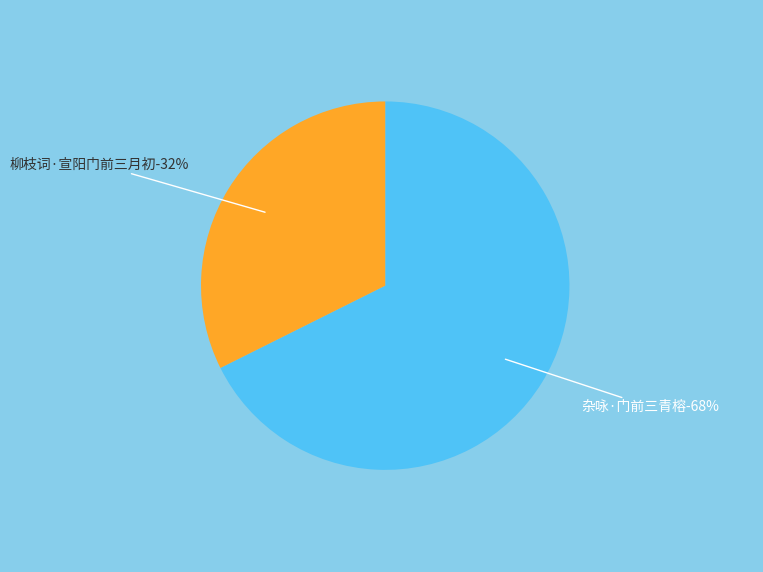

How many slices are in this pie chart?

2